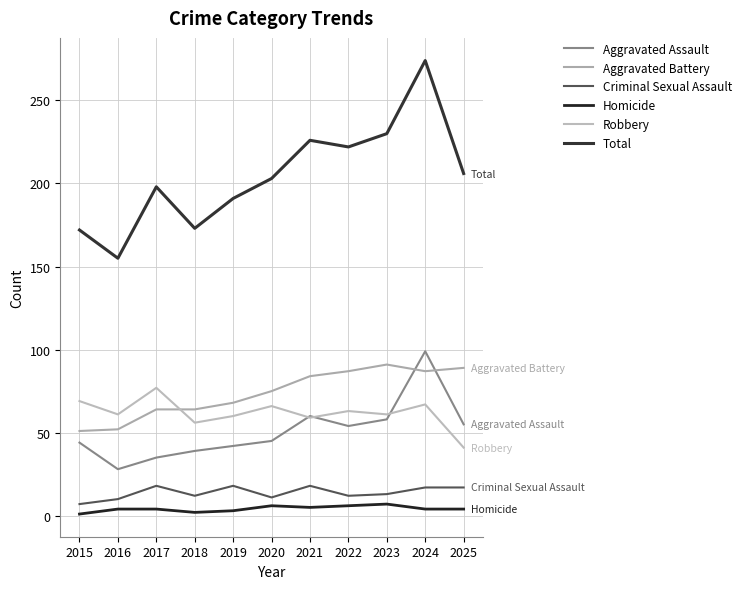

Is it true that Homicide equals 3 at 2019?

True